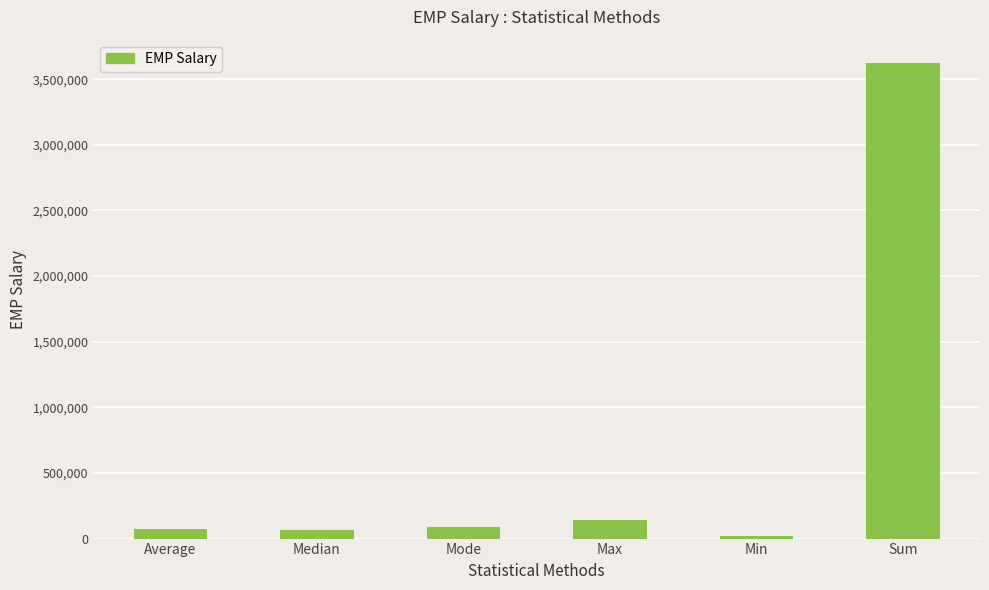

What is the difference between the second highest and minimum values?

118029.0